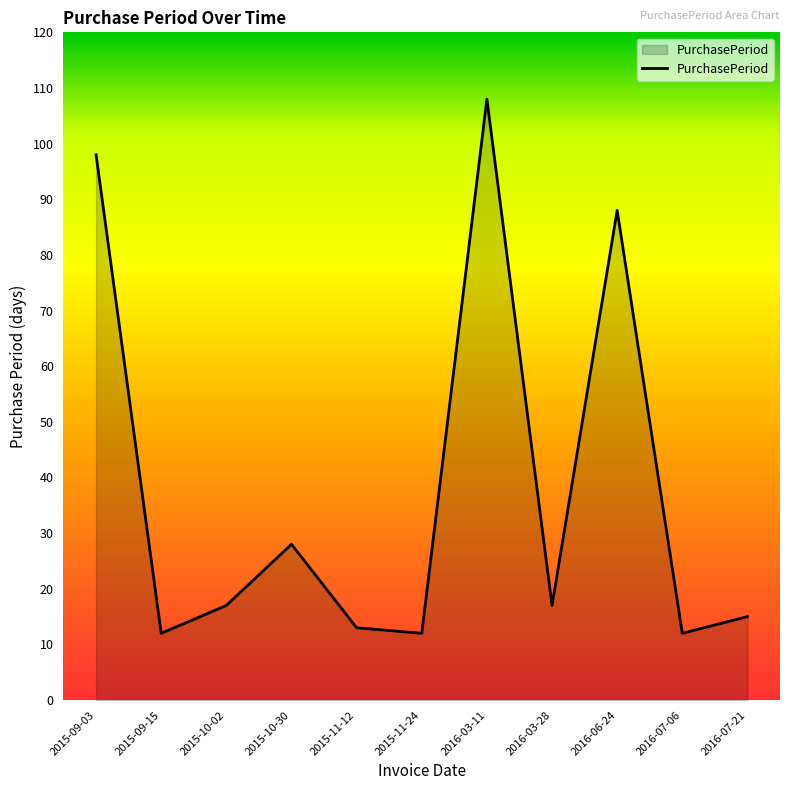

Which category has the highest value across all series?

2016-03-11